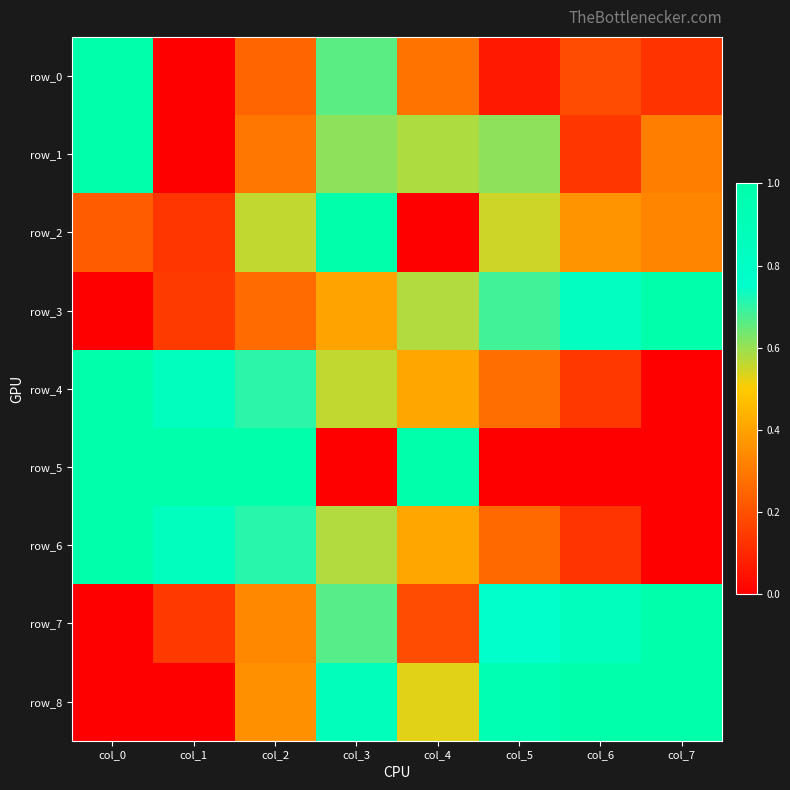

What is the sum of the row_2 values at col_4 and col_6?

0.4